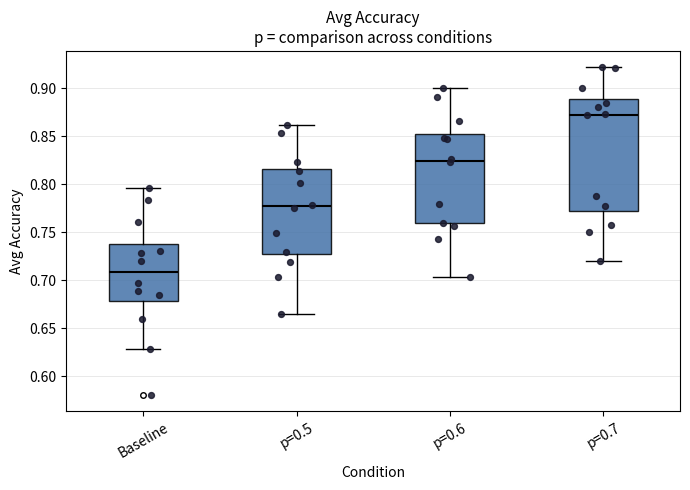

Which box's median line is the highest?

p=0.7